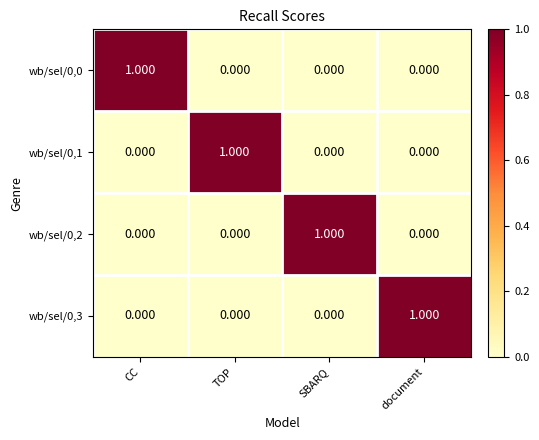

How many positive values does the wb/sel/0,1 series have?

1